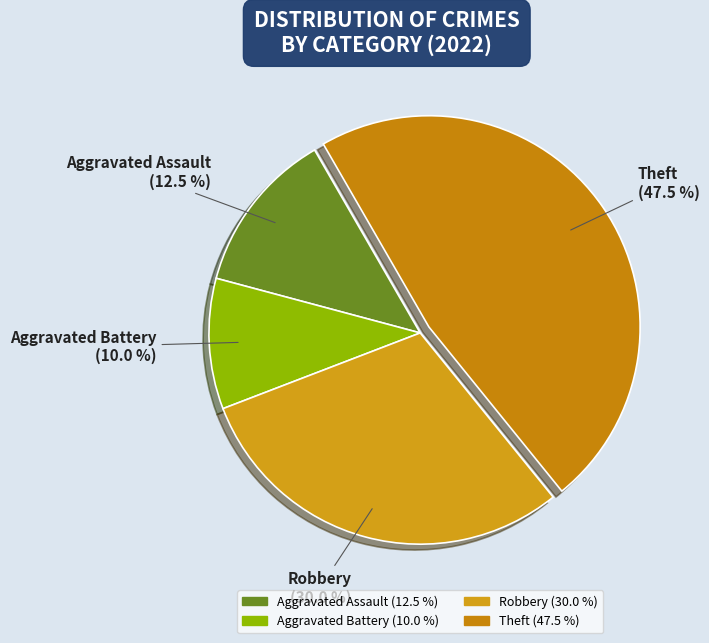

Is there any slice that represents more than half of the pie?

No